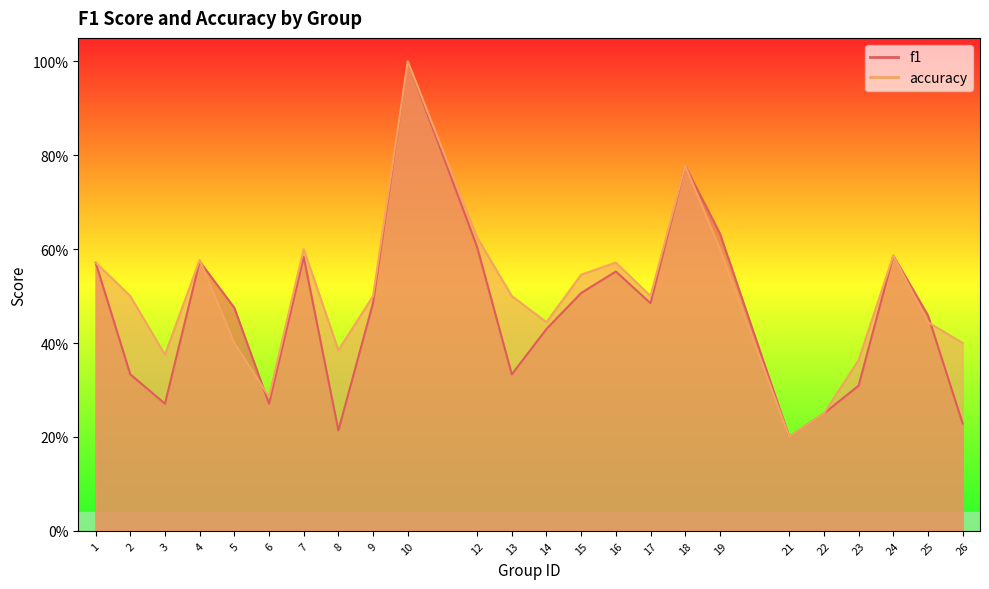

Is it true that accuracy equals 0.5 at 15?

True